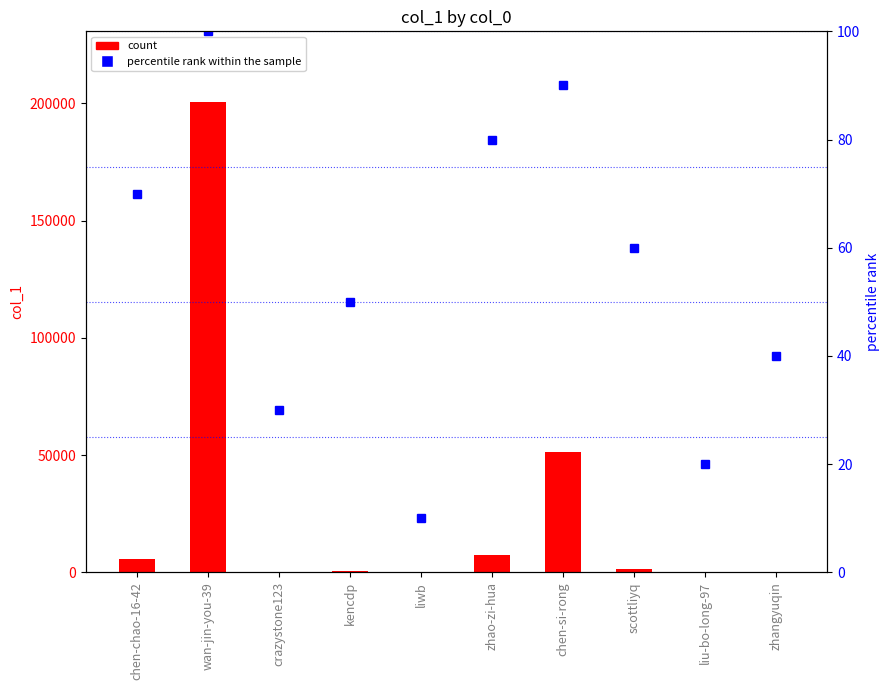

What is the highest value of the col_1 series?

200581